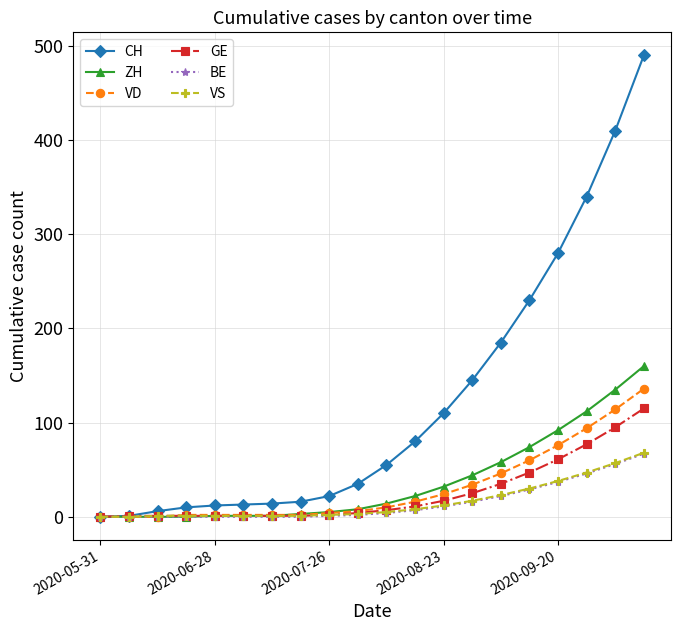

What is the value of the VD point at the 10th from the left?

6